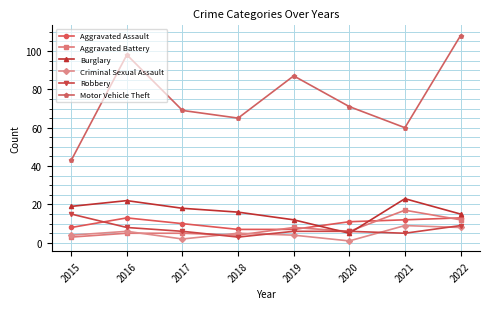

How many interior local peaks does the Burglary series have?

2